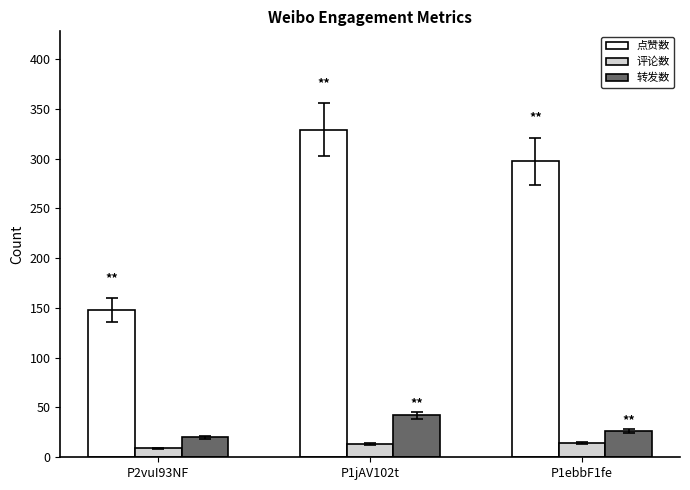

What is the label of the 1st bar from the left?

P2vuI93NF